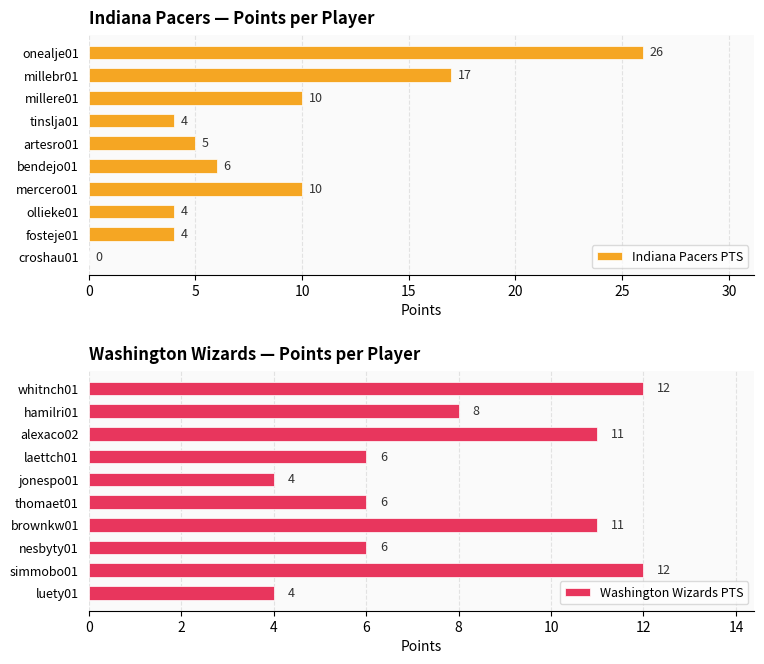

How many positive values does the Indiana Pacers PTS series have?

9